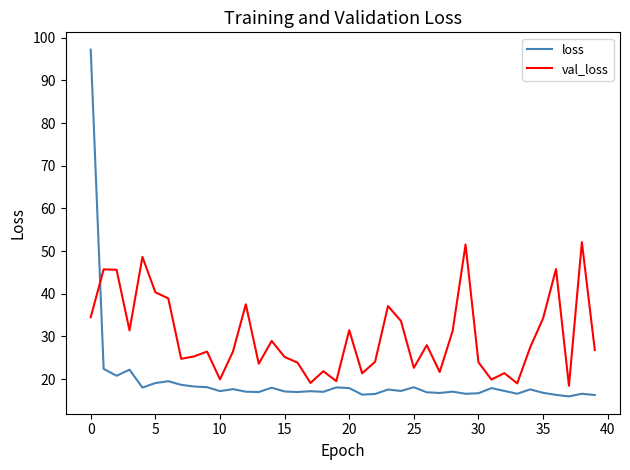

What is the lowest value of the loss series?

15.9